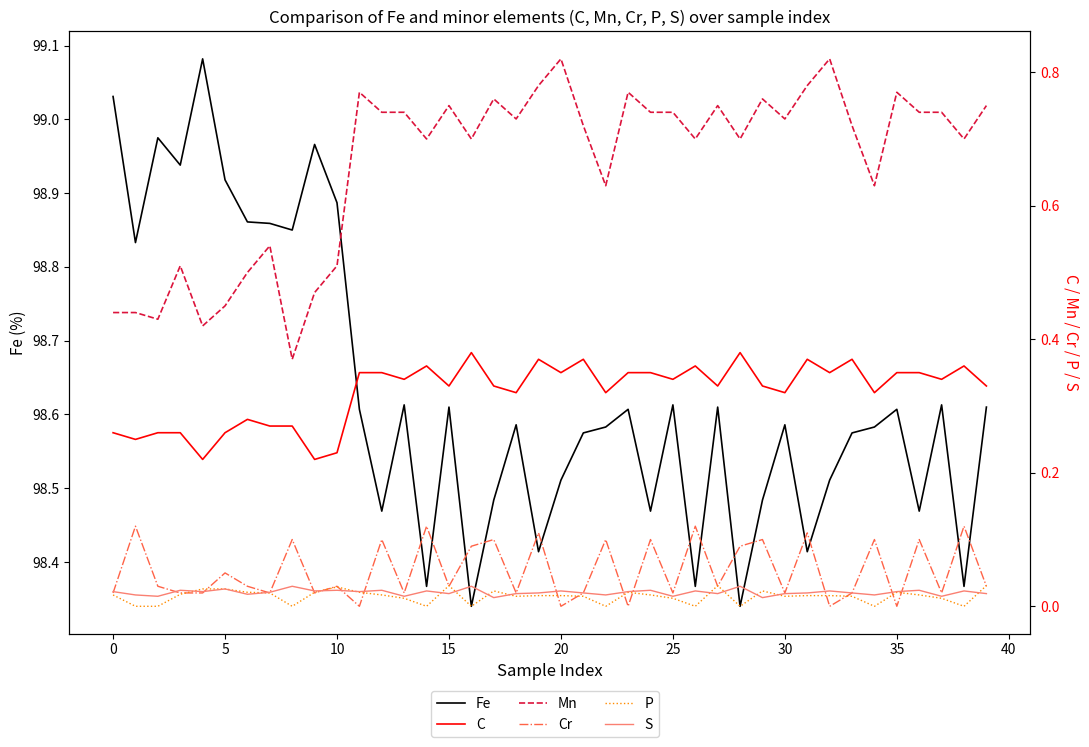

What is the difference between the second highest and second lowest values in the Mn series?

0.4